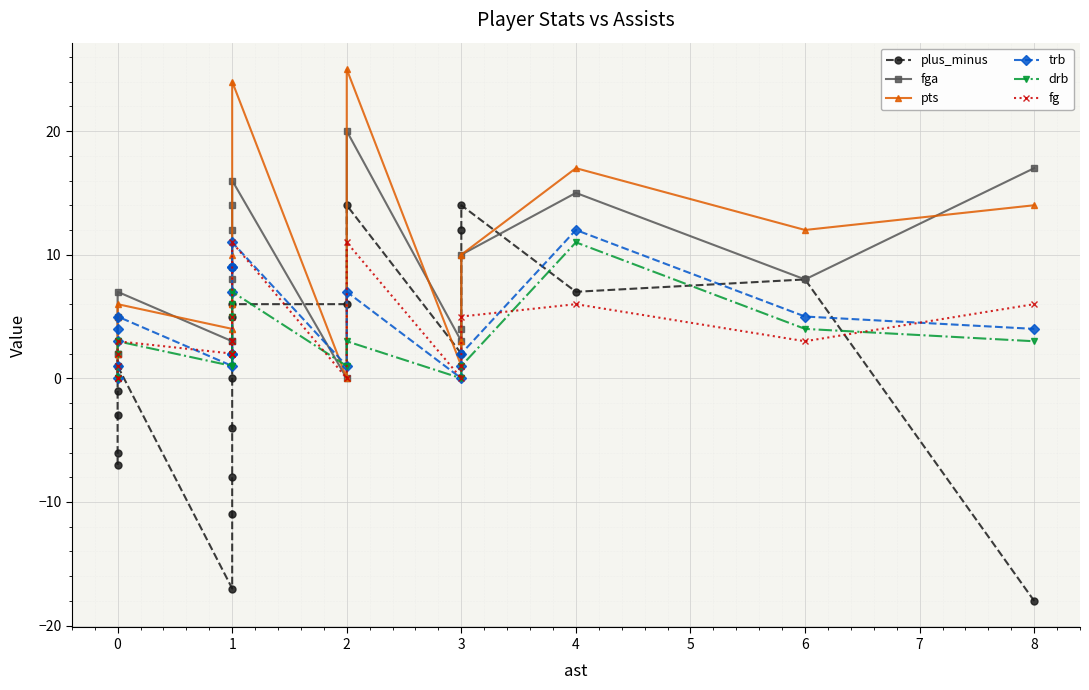

How many data points in pts are less than 6?

9